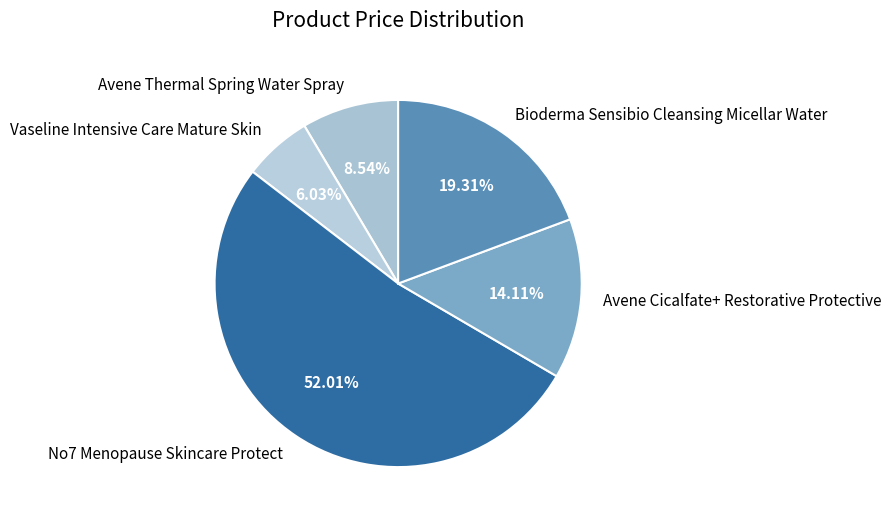

Which category has the smallest portion of the pie?

Vaseline Intensive Care Mature Skin